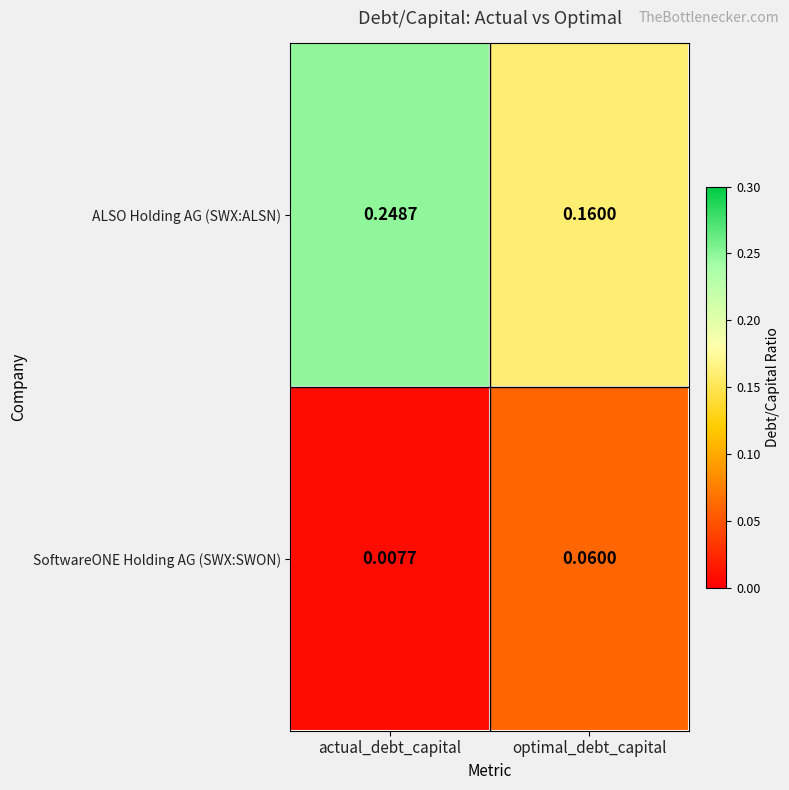

Which series has the widest spread of values?

ALSO Holding AG (SWX:ALSN)